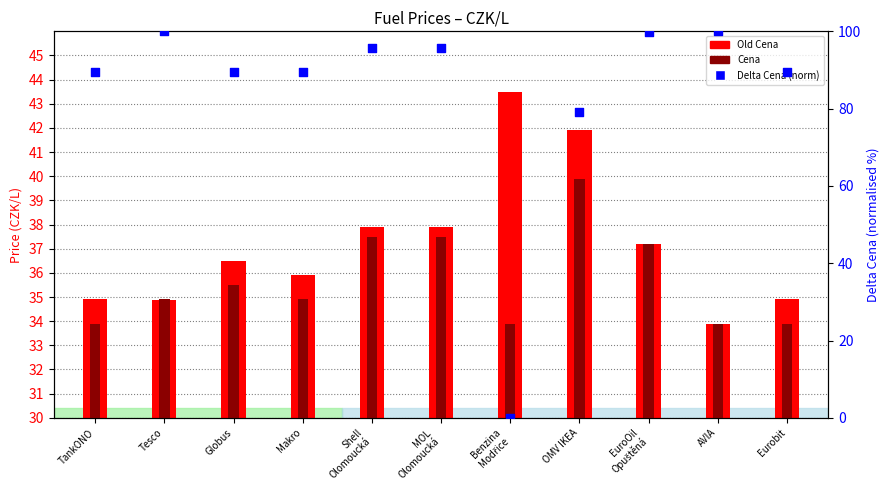

Which series has the largest Y range (max minus min)?

Delta Cena (norm)